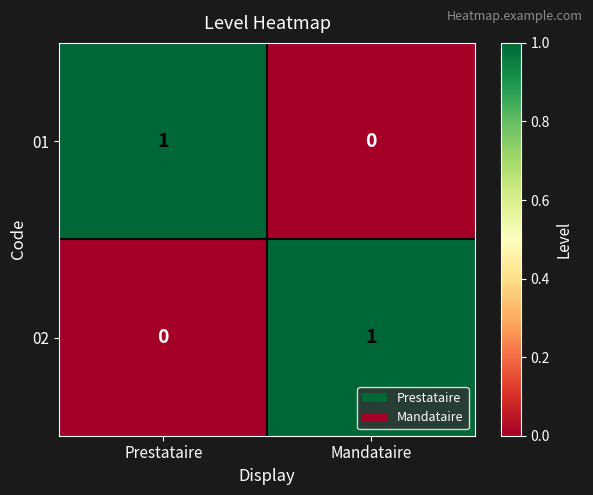

At which label does 02 reach its peak?

Mandataire